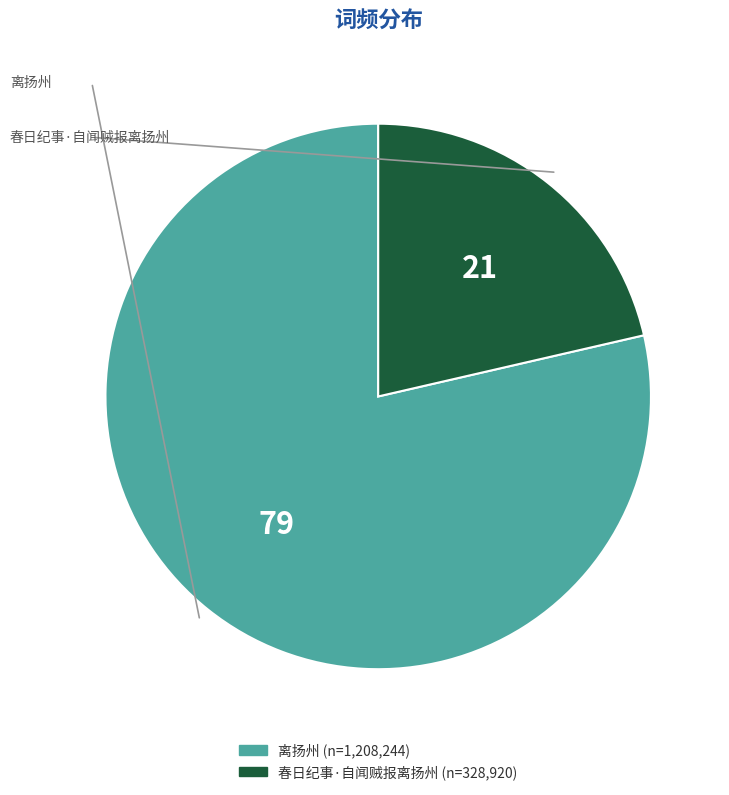

Which category has the smallest portion of the pie?

春日纪事·自闻贼报离扬州